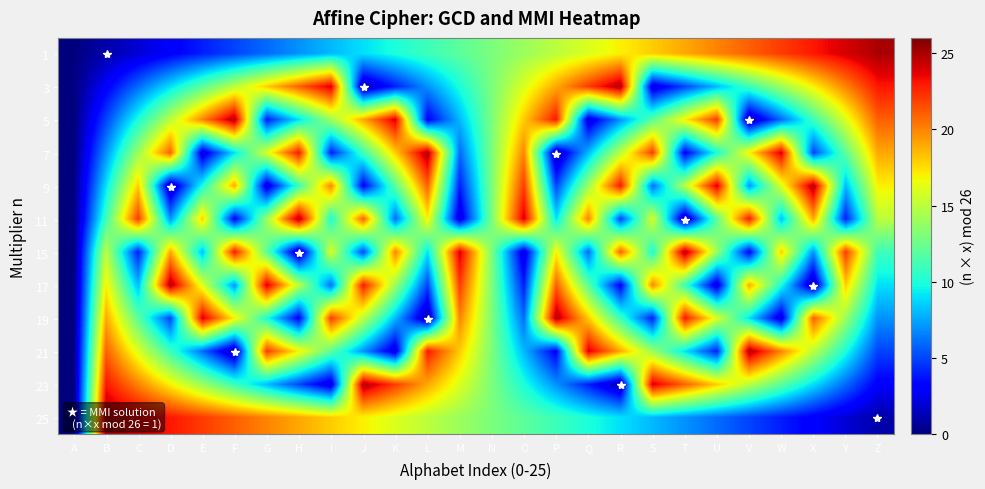

At which category is the sum across all series the highest?

B